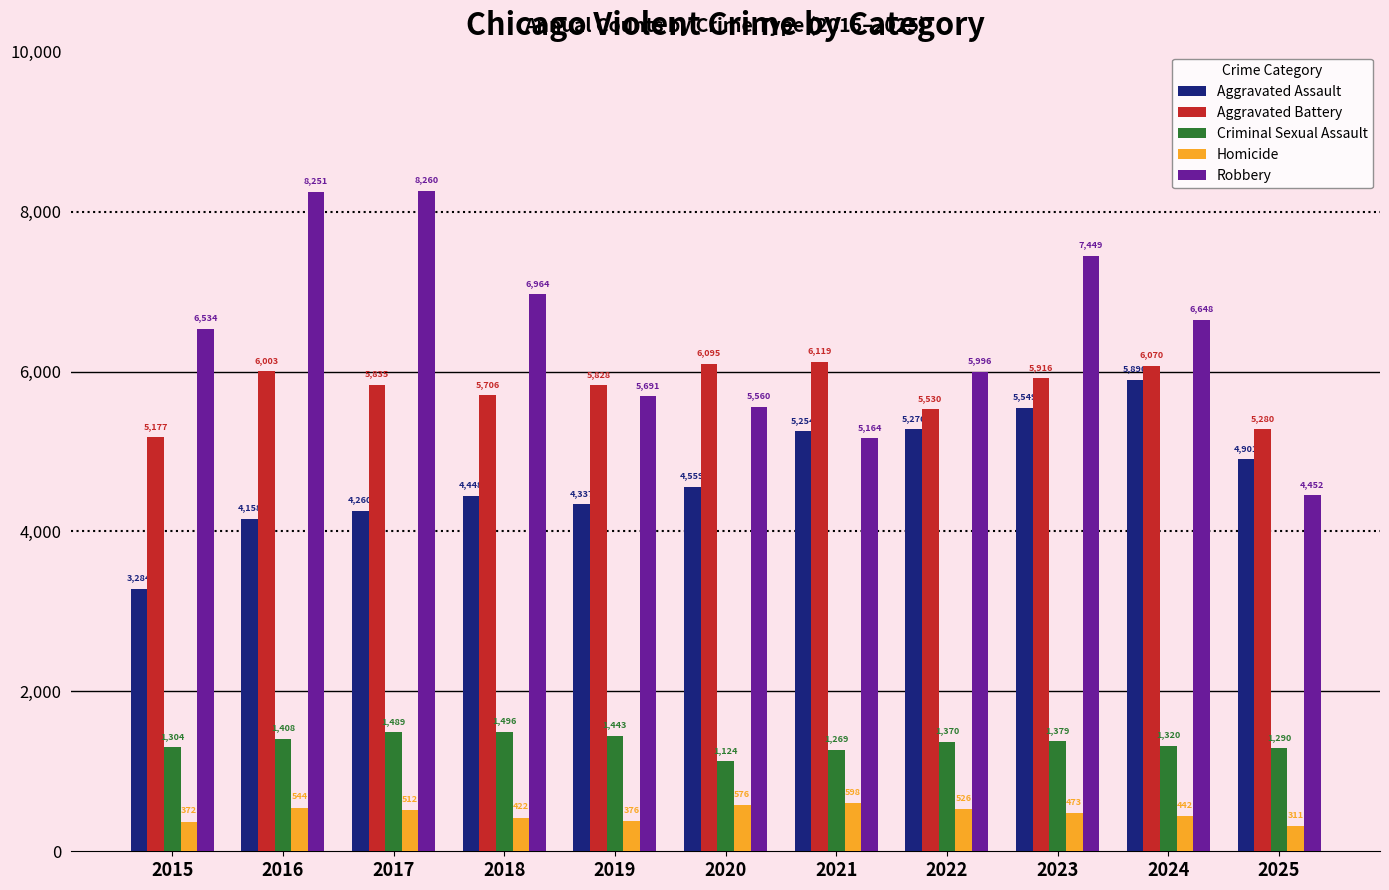

What is the sum of the Aggravated Battery values at 2023 and 2019?

11744